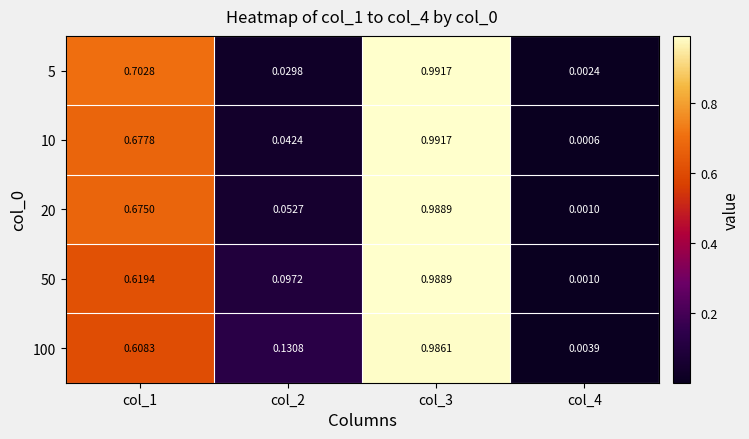

Is the value of 5 at col_4 greater than the value of 20 at col_2?

No